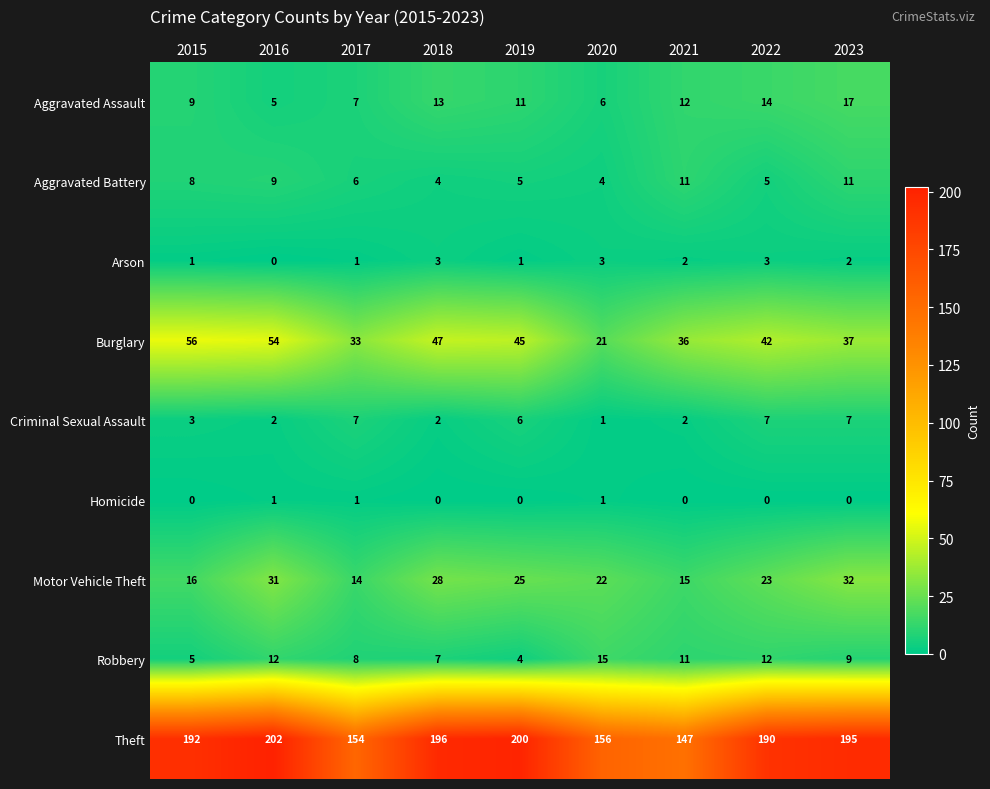

What is the sum of all Aggravated Battery values?

63